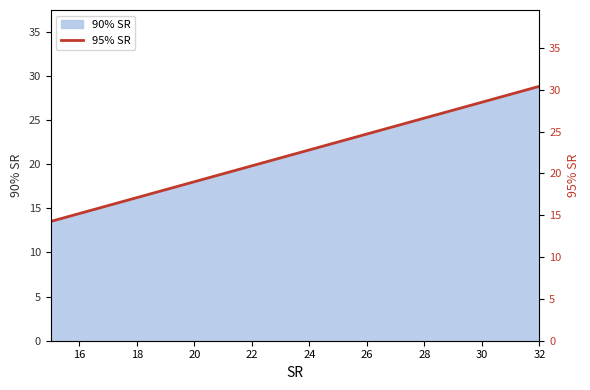

Is it true that 90% SR equals 45.3 at 32?

False